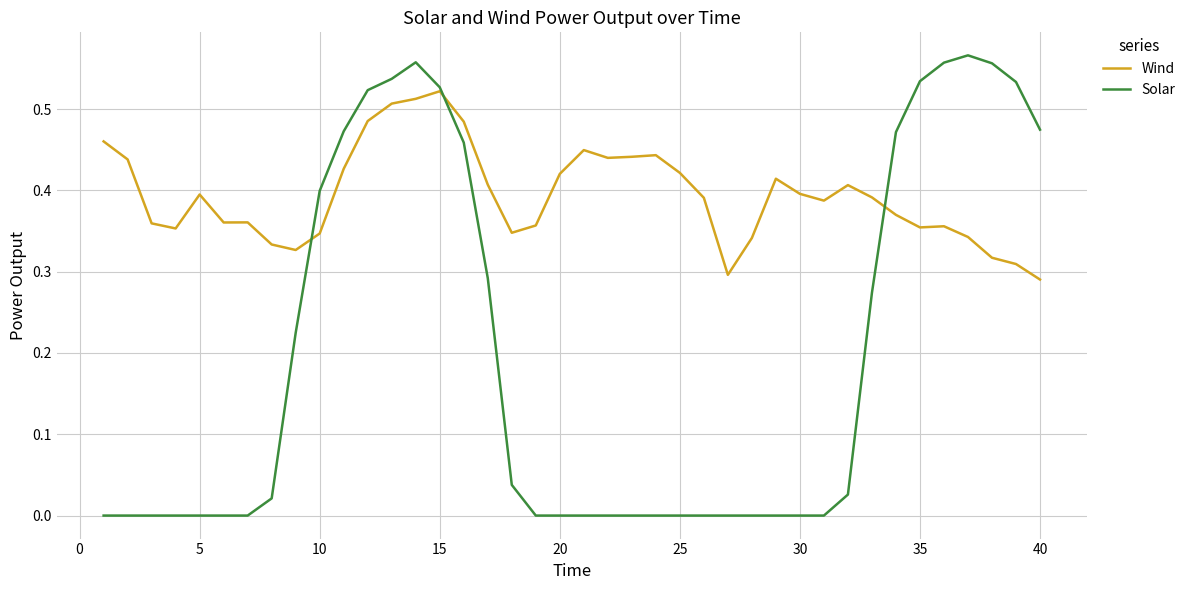

What is the sum of all Wind values?

15.8